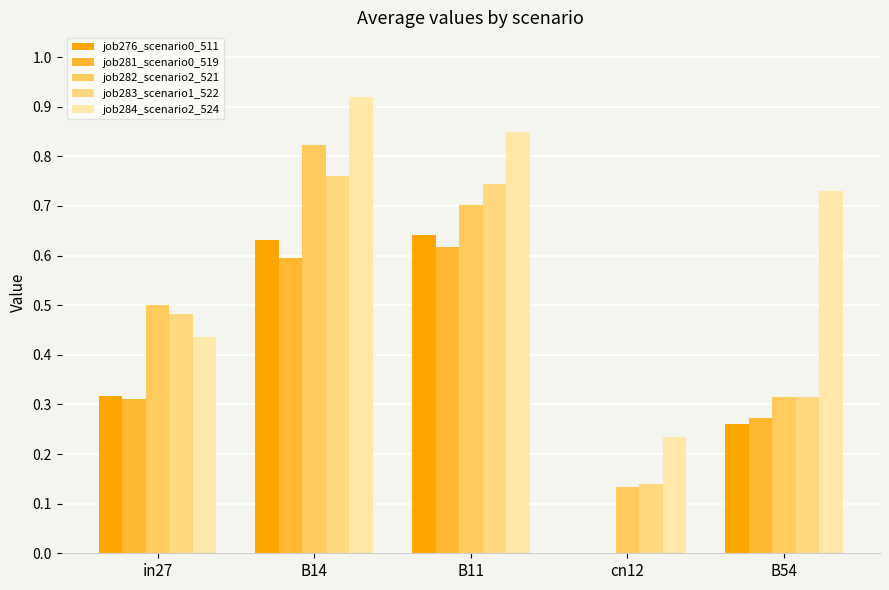

What is the spread (max minus min) of values at cn12?

0.2